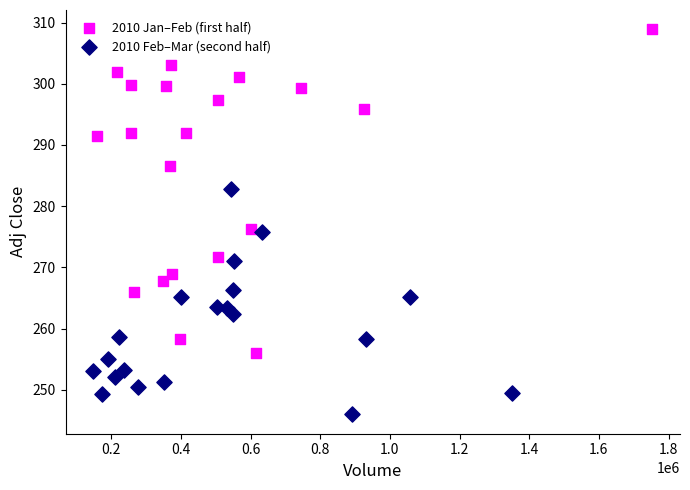

Which series reaches the minimum Y coordinate?

2010 Feb–Mar (second half)